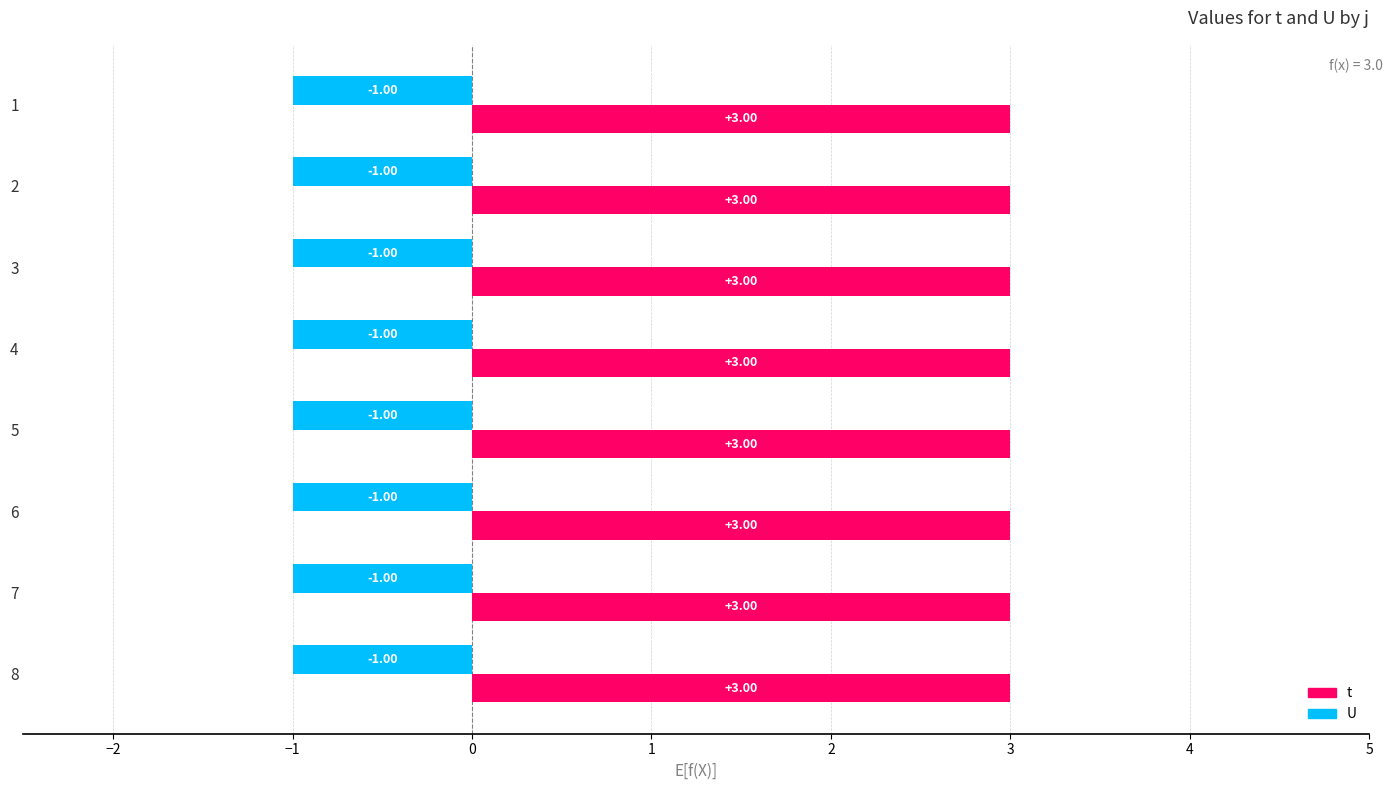

The value of t at 8 is 5. True or false?

False